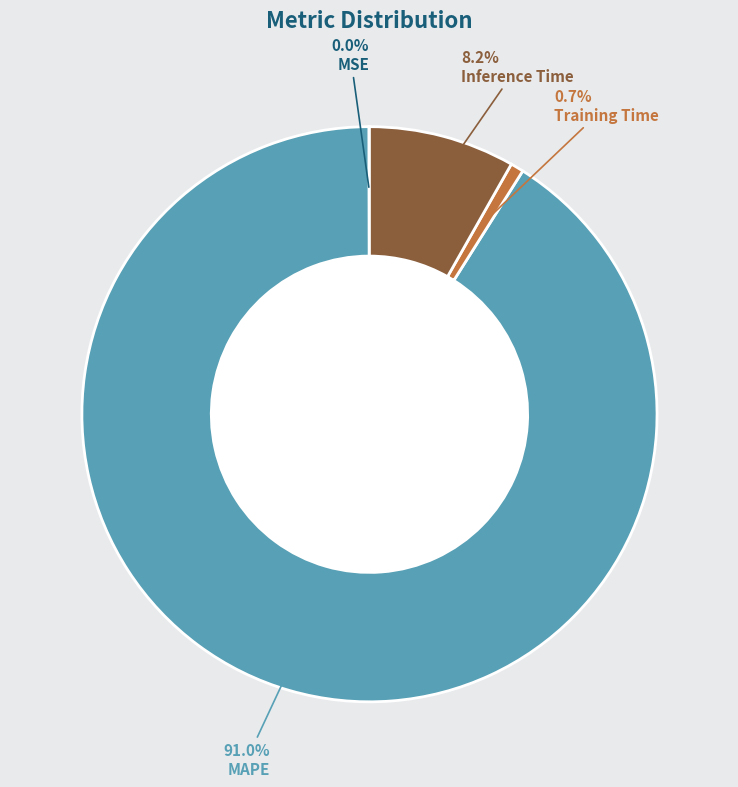

True or false: Training Time accounts for 11% of the total.

False